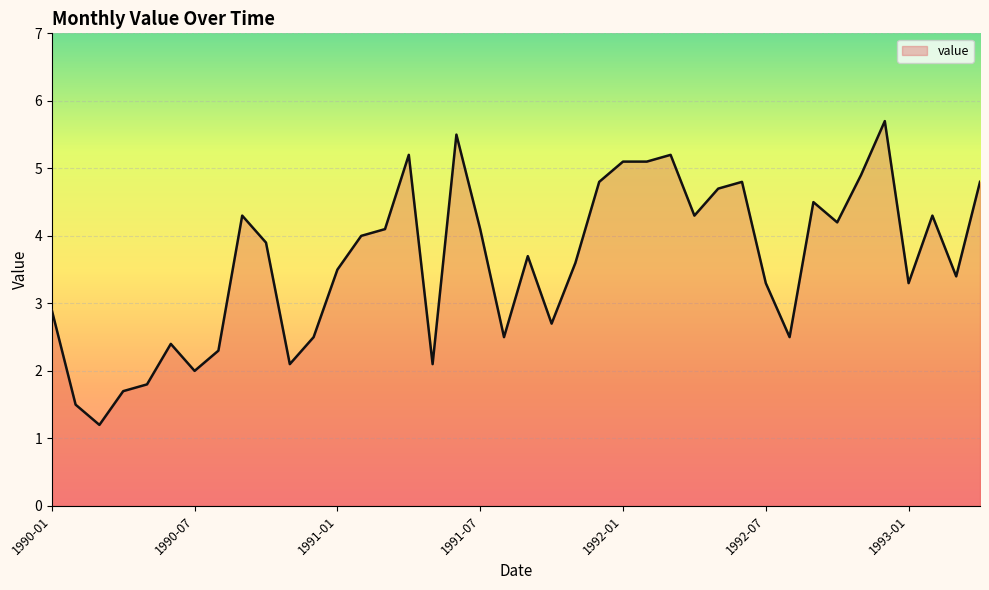

Where is the data nearest to the value 3?

1990-01